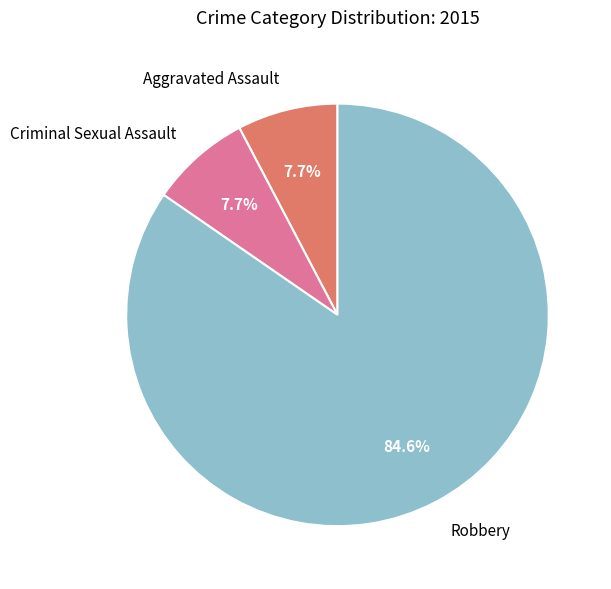

Count the number of slices in the pie.

3